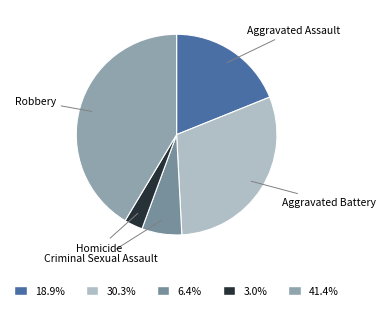

What is the largest slice in the pie chart?

Robbery